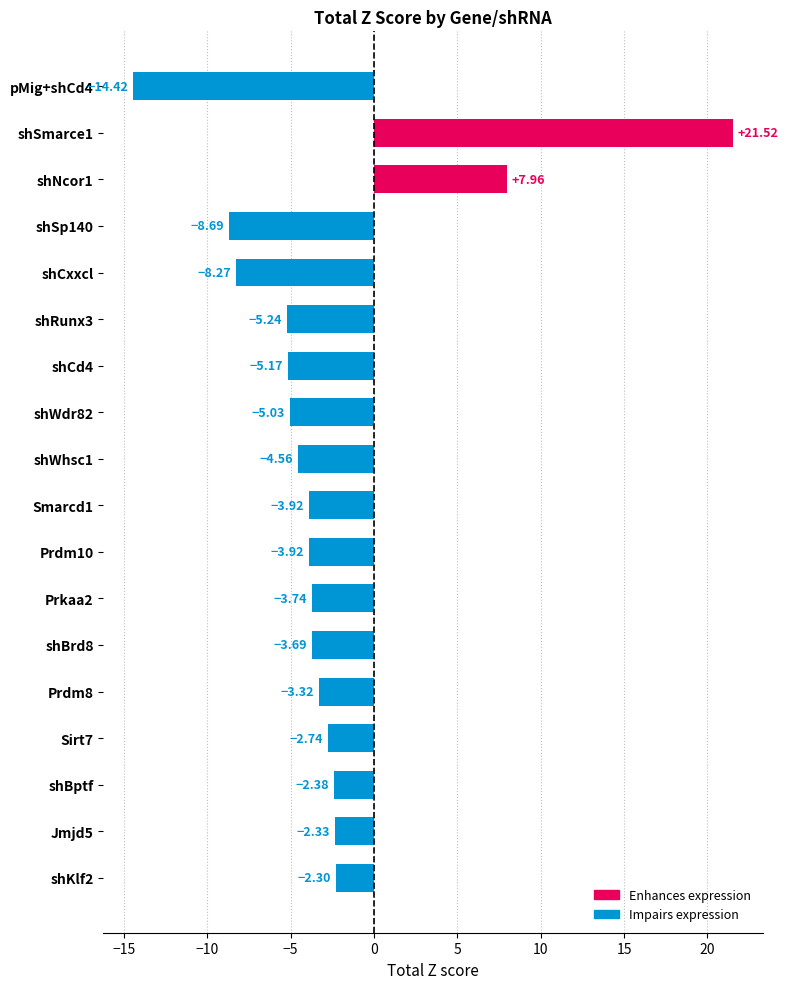

What is the label of the 3rd bar from the bottom?

shBptf